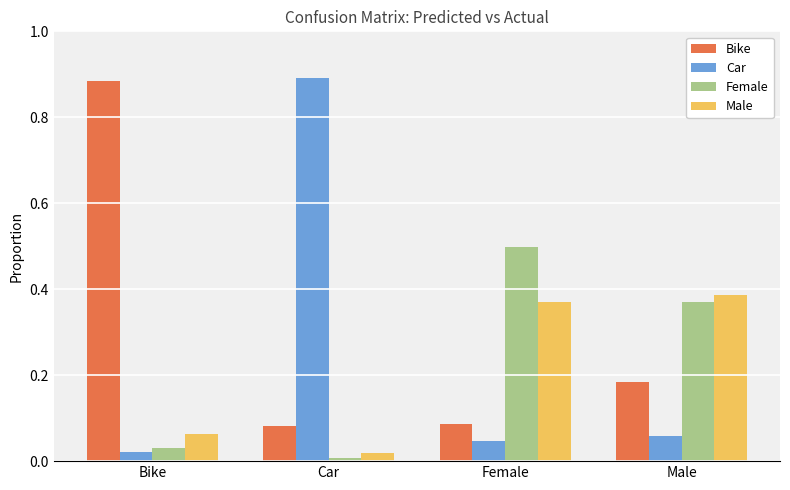

What is the sum of all Bike values?

1.2